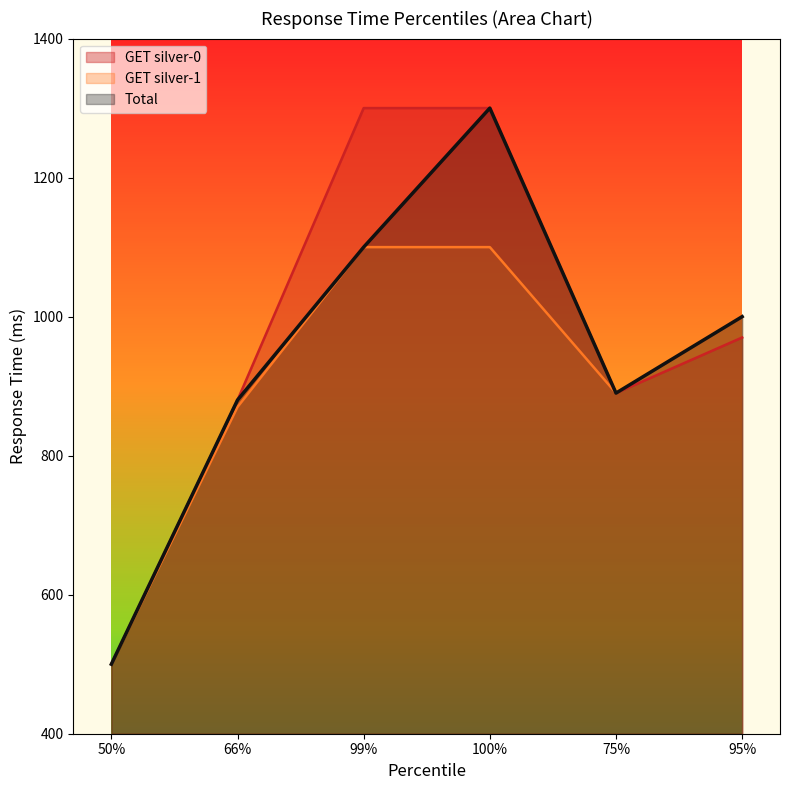

How many data points in GET silver-0 are above 970?

2